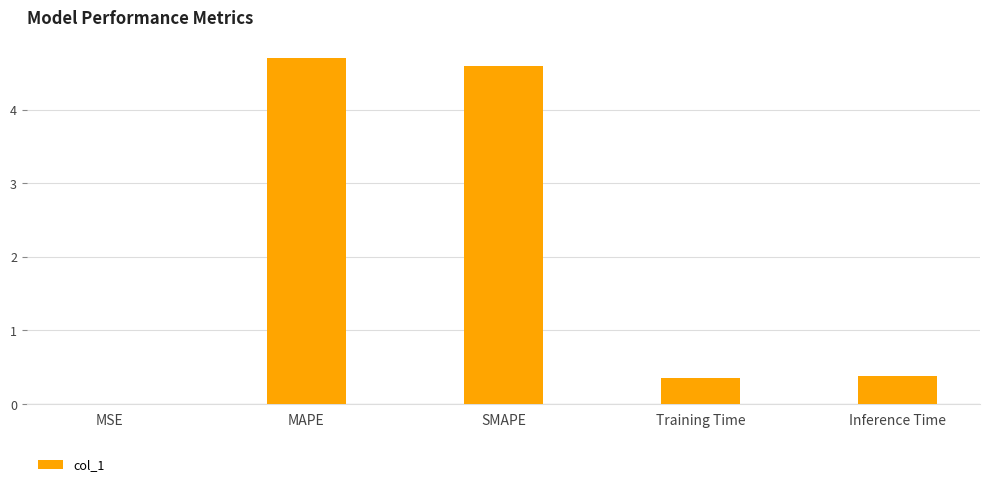

Which category has the highest value across all series?

MAPE